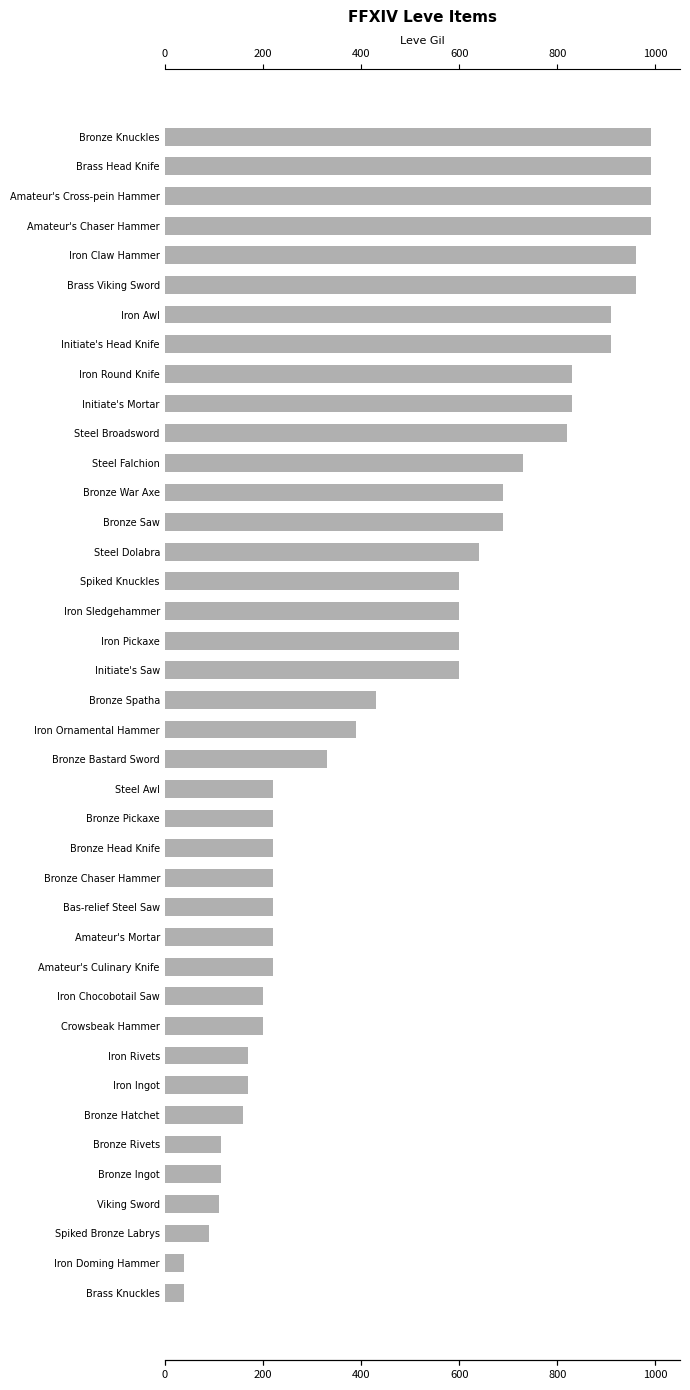

What is the maximum value shown in the chart?

990